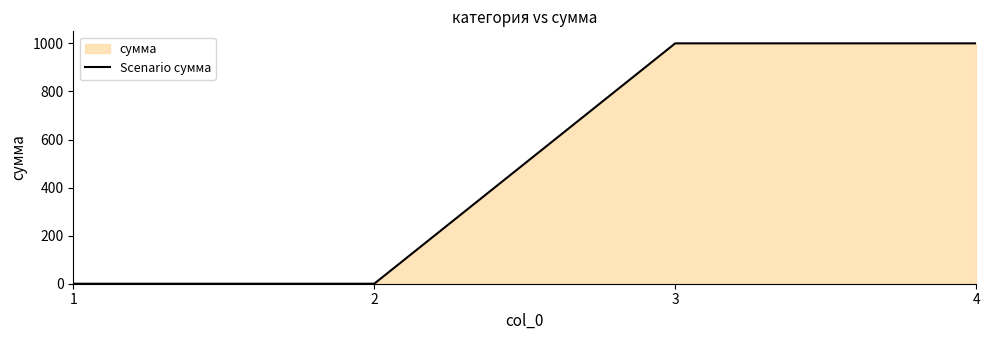

List the labels in order of value, largest first.

3, 4, 1, 2